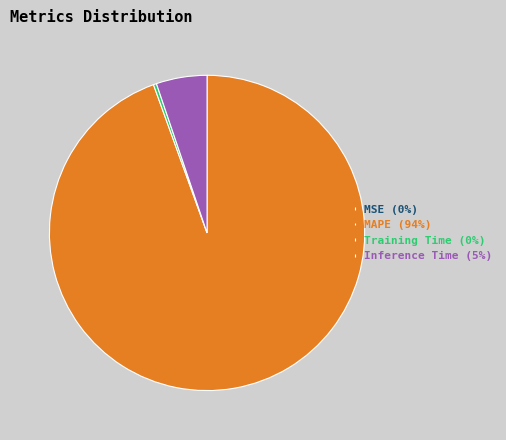

Between Training Time (0%) and MAPE (94%), which is larger?

MAPE (94%)